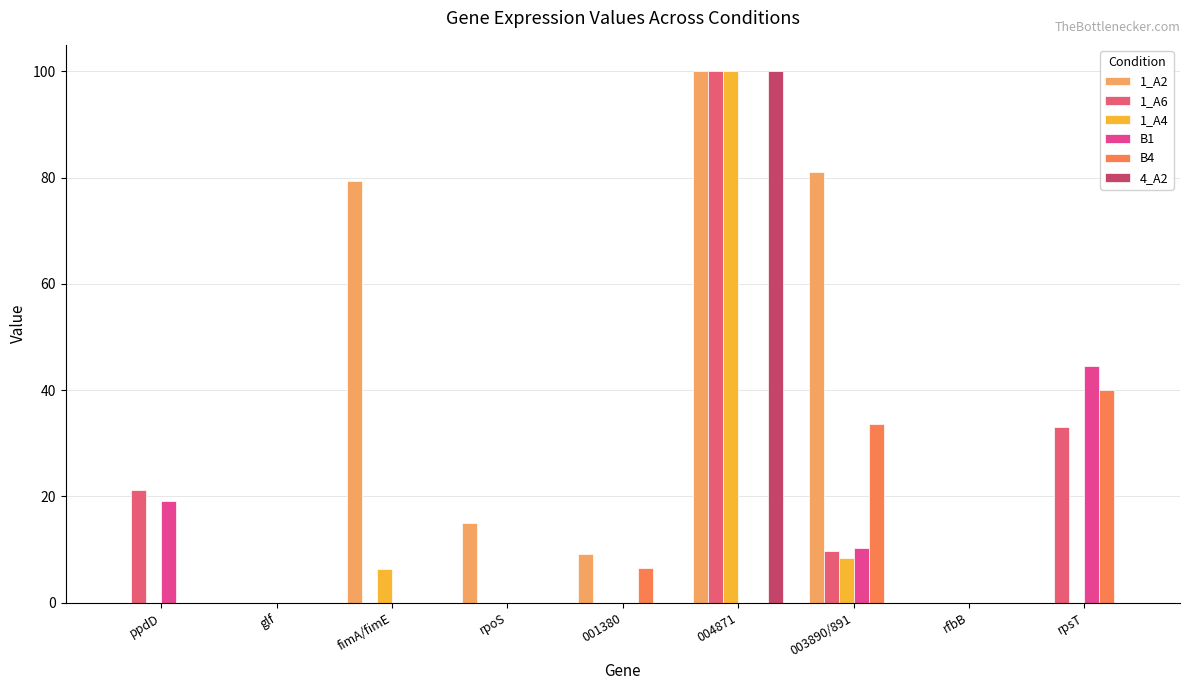

What is the label of the 6th bar from the left?

004871